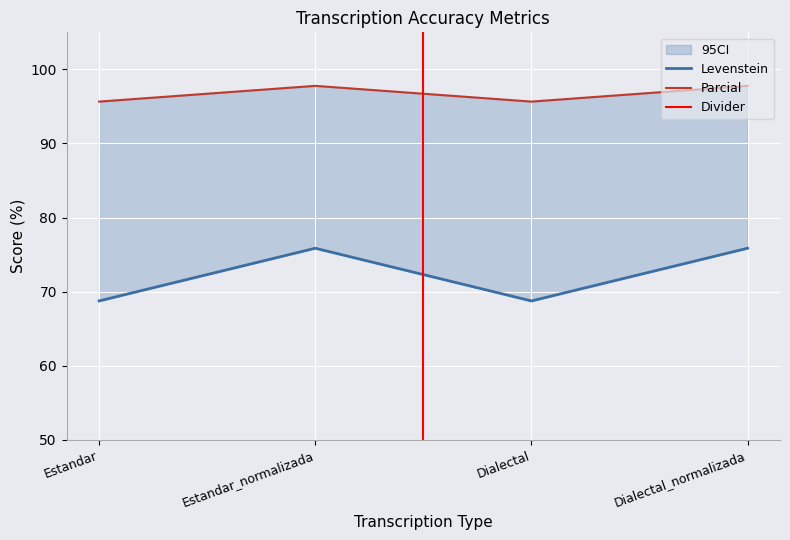

Which series has the largest total across all categories?

Parcial